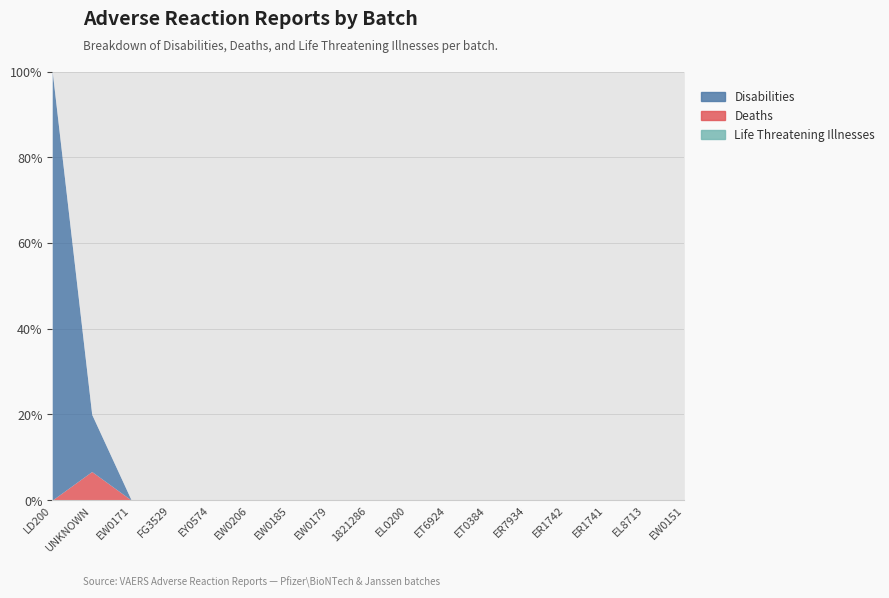

True or false: Life Threatening Illnesses and Disabilities cross at least once.

False